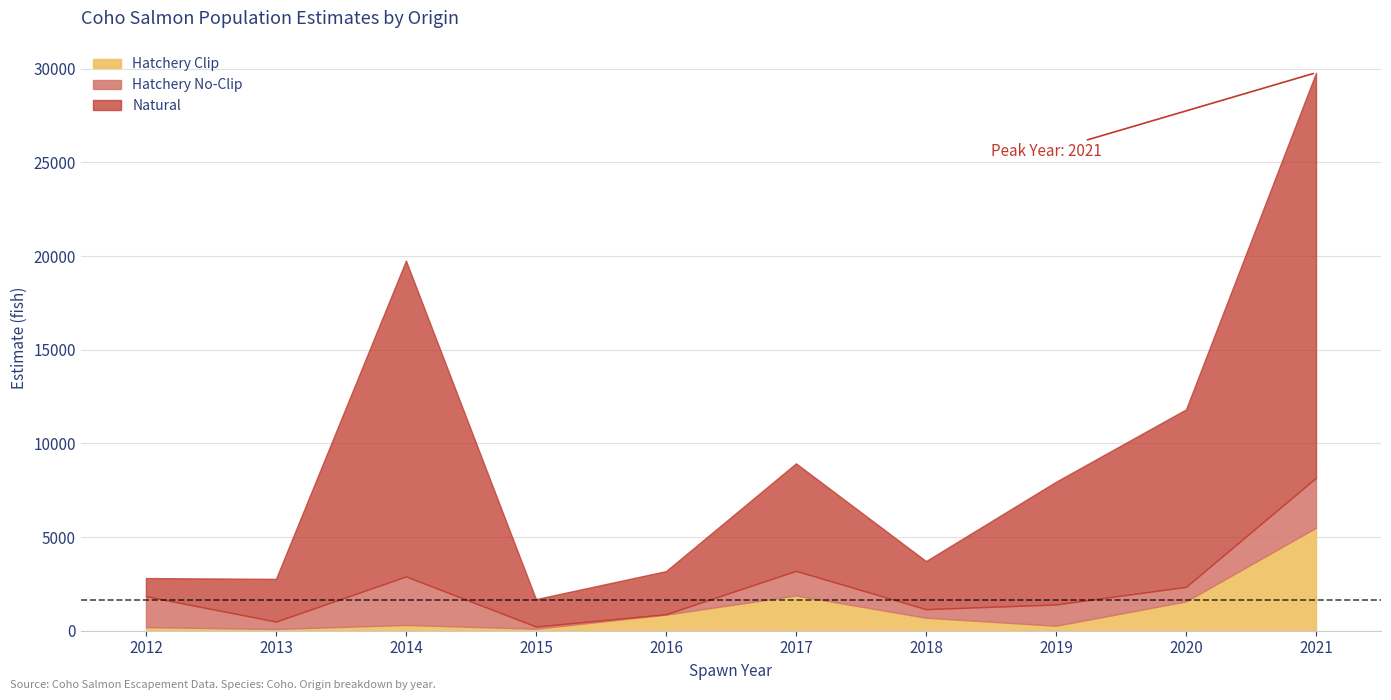

Reading left to right, extract all data points from this chart.

Natural: 2012=971.0	2013=2281.0	2014=16863.5	2015=1467.0	2016=2302.0	2017=5742.5	2018=2570.0	2019=6552.5	2020=9475.0	2021=21619.0
Hatchery No-Clip: 2012=1648.0	2013=393.0	2014=2588.0	2015=114.0	2016=22.0	2017=1310.0	2018=455.0	2019=1133.0	2020=774.0	2021=2666.0
Hatchery Clip: 2012=192.0	2013=94.0	2014=307.0	2015=107.0	2016=859.0	2017=1882.0	2018=693.0	2019=267.0	2020=1565.0	2021=5496.5